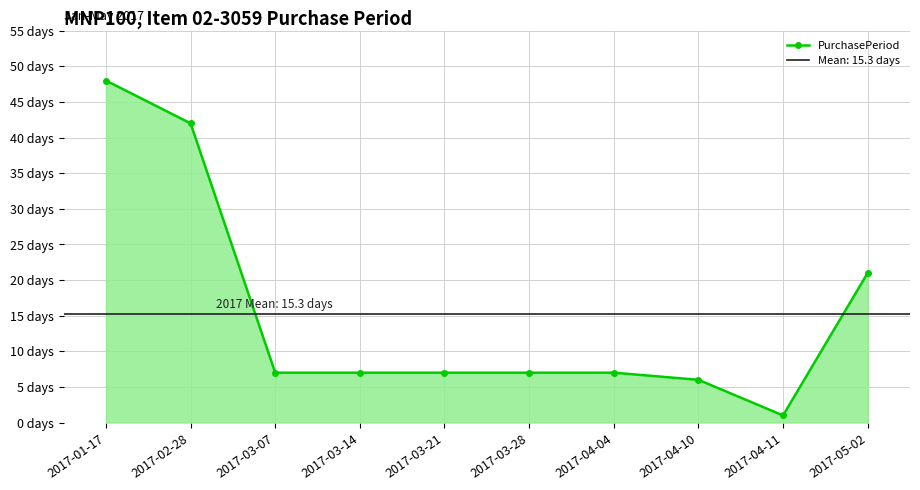

What is the average value?

15